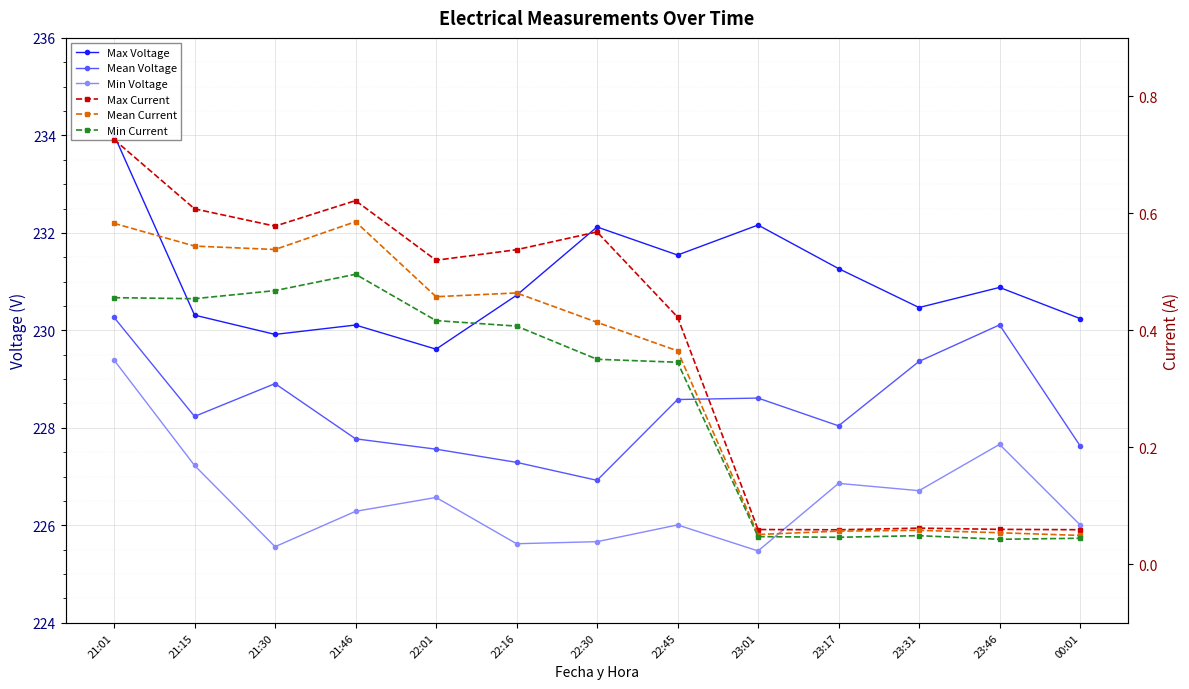

At which category is the sum across all series the highest?

21:01